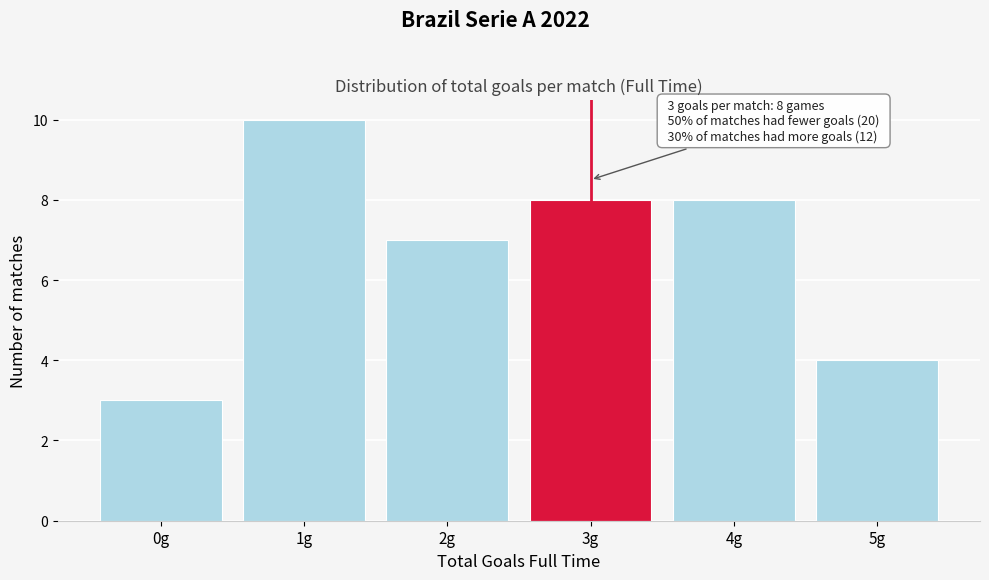

Over which range of the x-axis is the bar tallest?

0.5 to 1.5